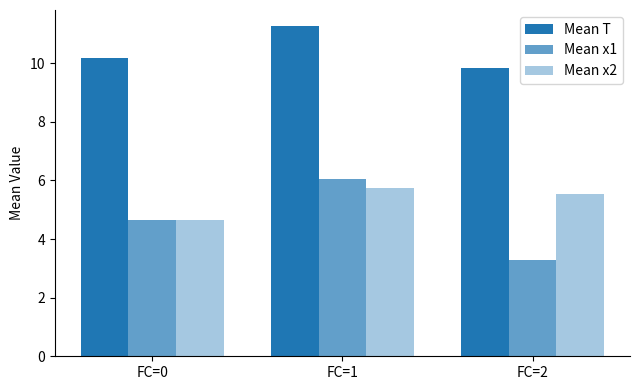

List the labels in order of Mean x2 value, largest first.

FC=1, FC=2, FC=0